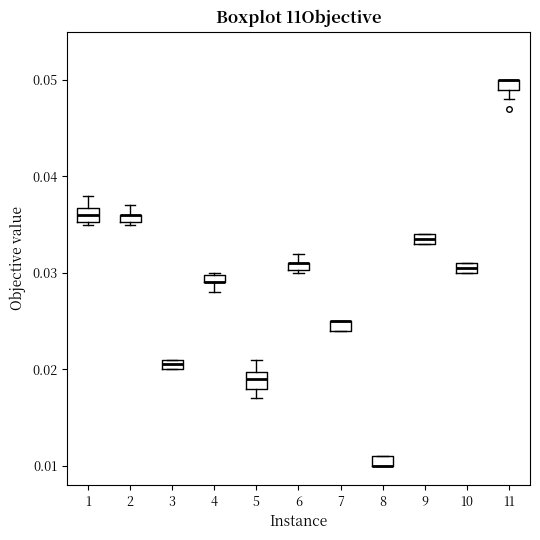

Where is the upper edge of the box at x = 10 on the y-axis? The values are not printed on the chart, so give them approximately, as read against the axis.

0.031